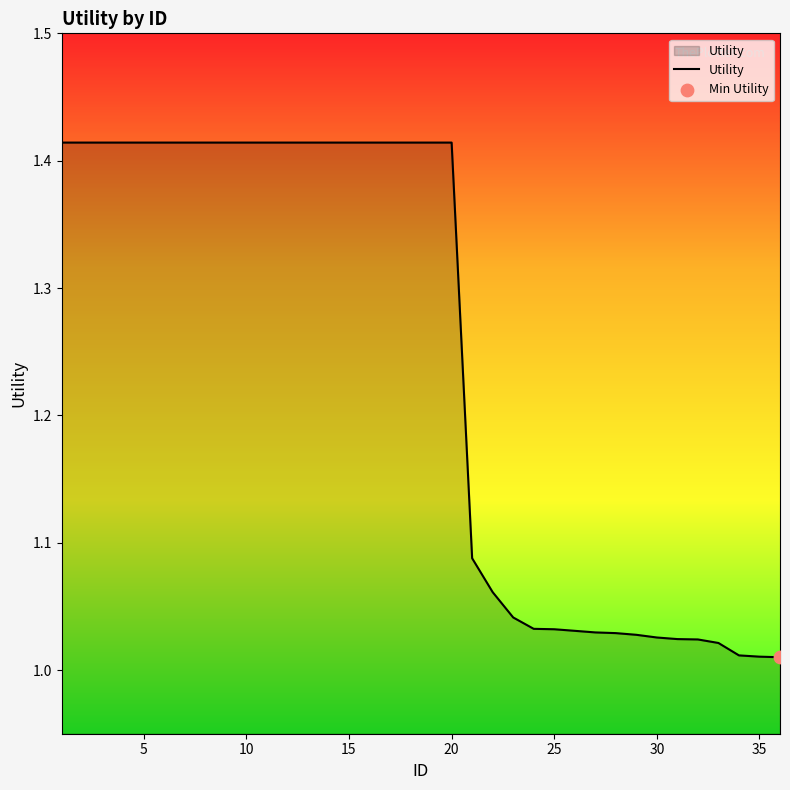

How many lines are shown in the chart?

1